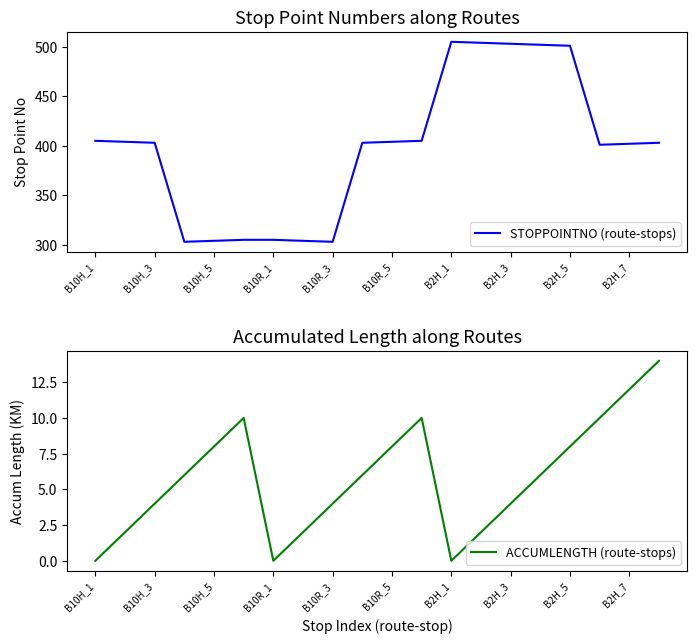

What is the lowest value of the STOPPOINTNO (route-stops) series?

303